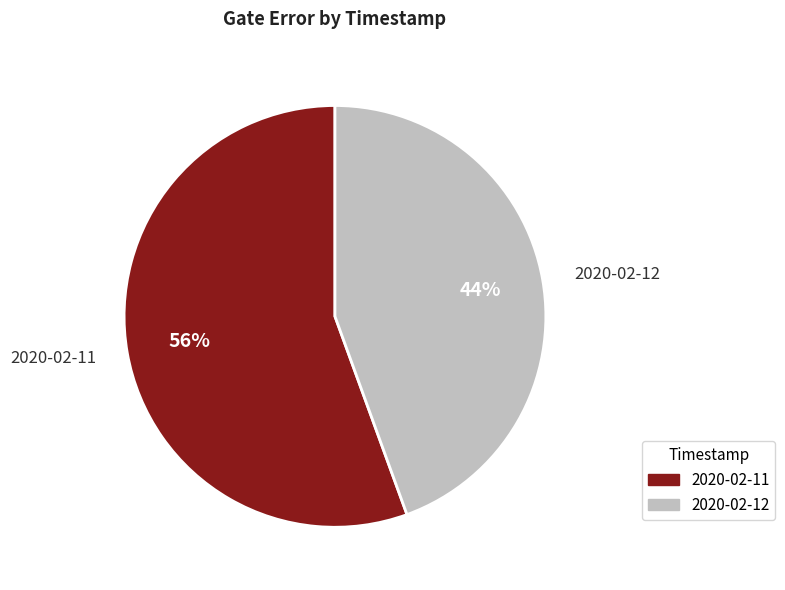

To the nearest percent, what is the average slice percentage?

50%